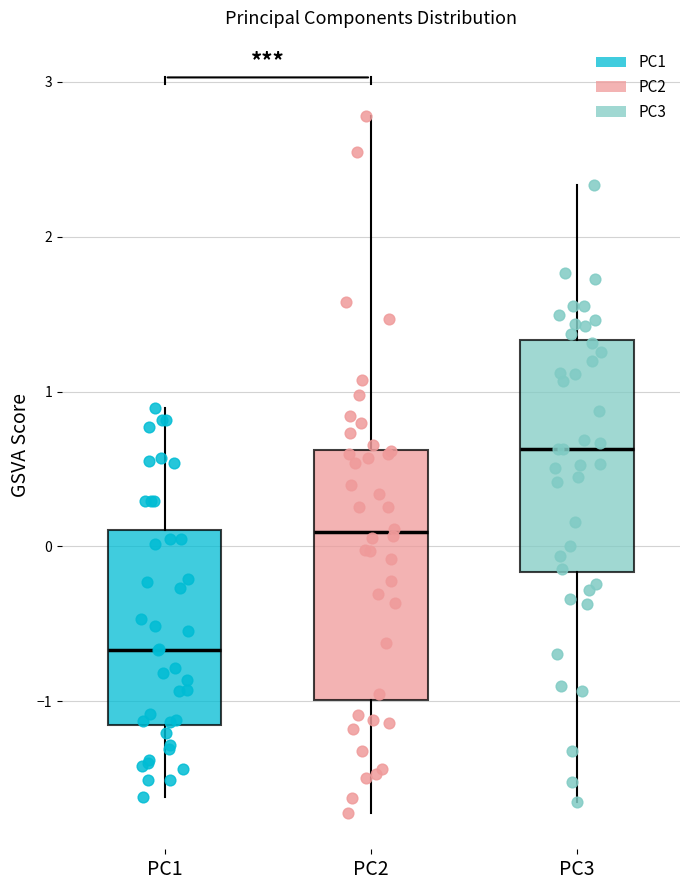

Which box is the tallest, from its lower edge to its upper edge?

PC2